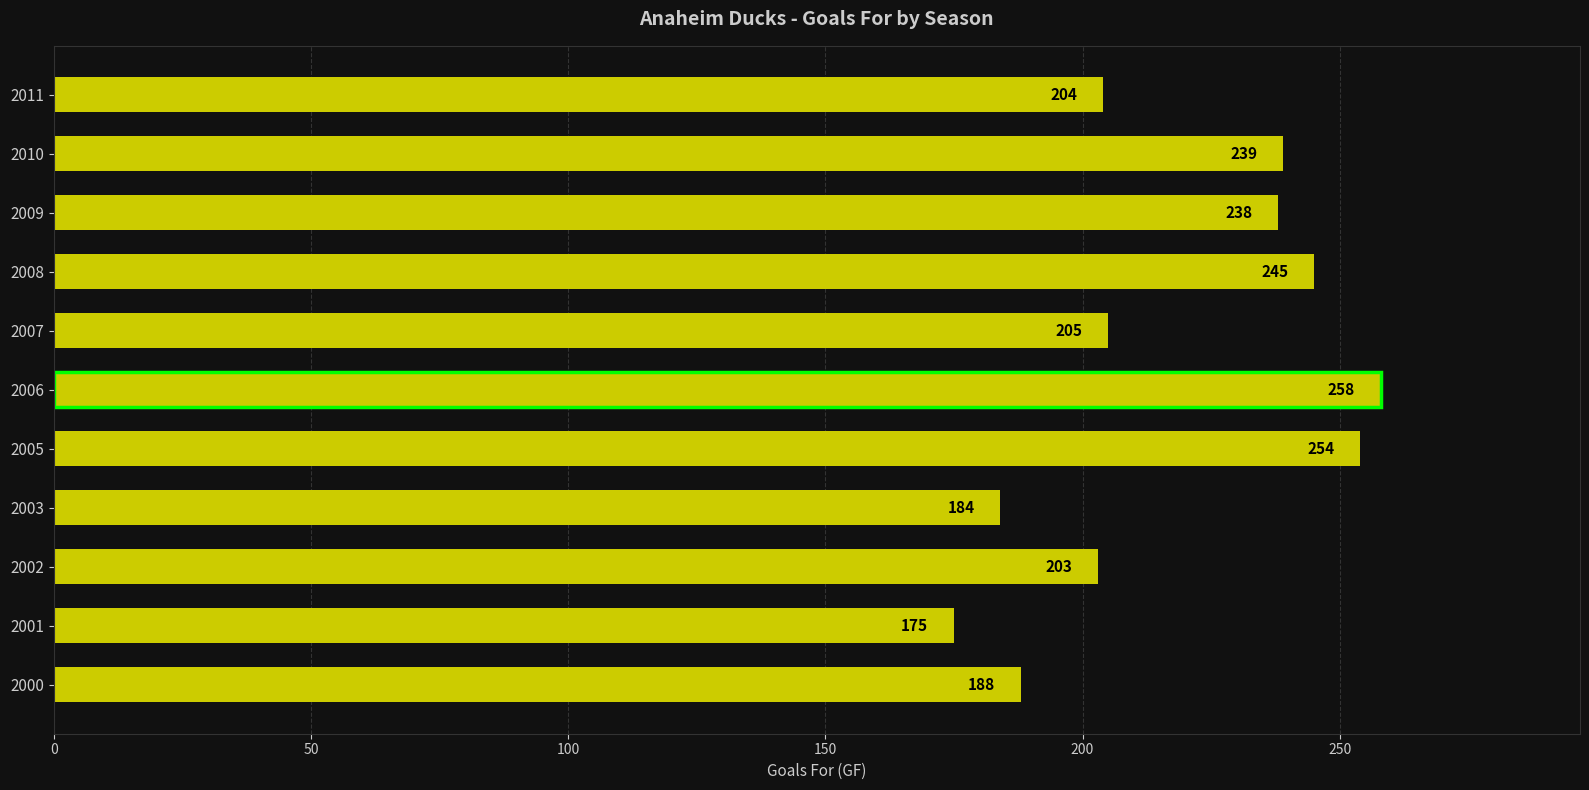

The value at 2006 is 118. True or false?

False